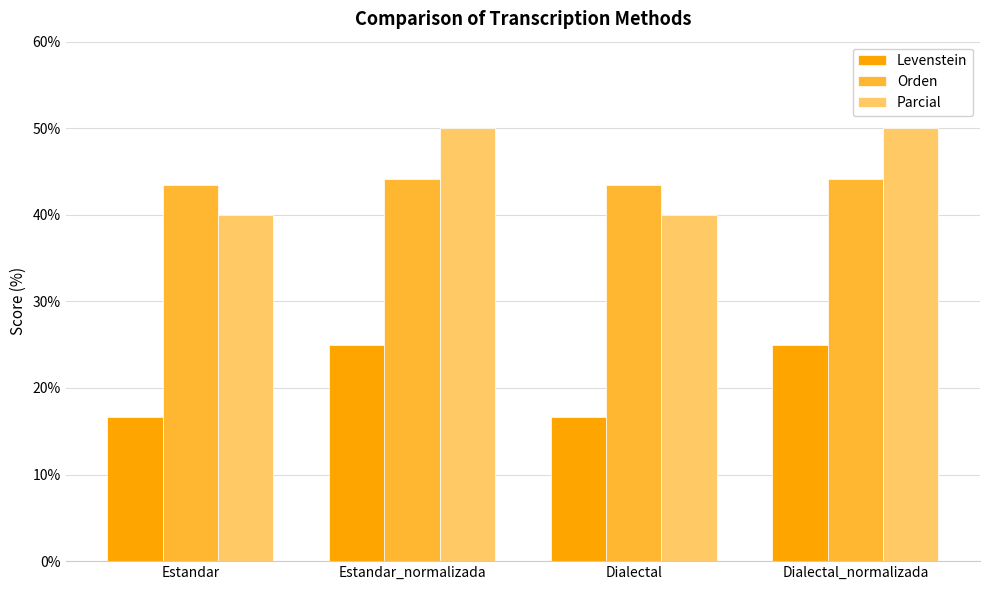

Which series has the largest range (max minus min)?

Parcial